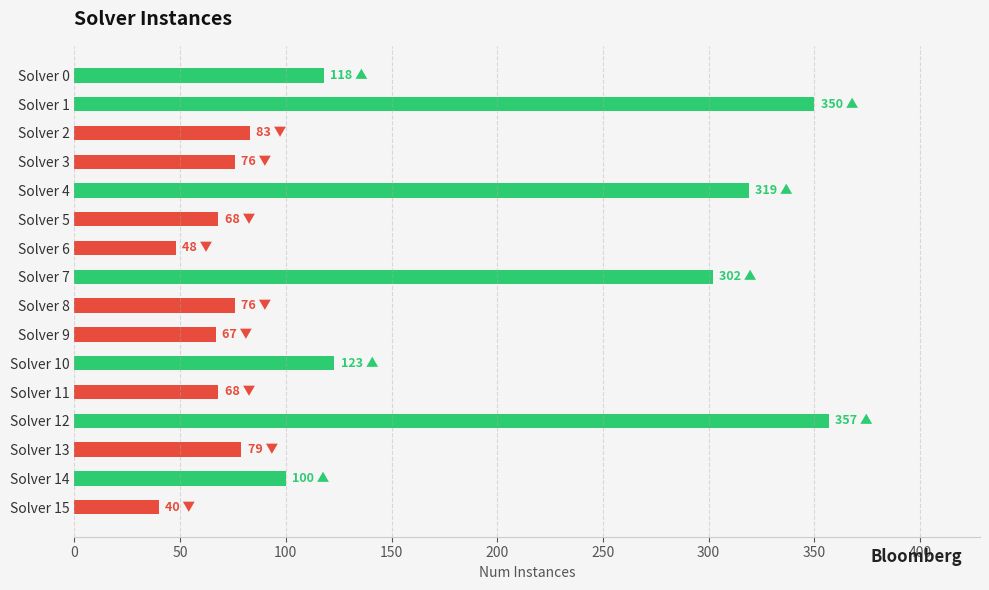

Rank the categories by value from highest to lowest.

12, 1, 4, 7, 10, 0, 14, 2, 13, 3, 8, 5, 11, 9, 6, 15